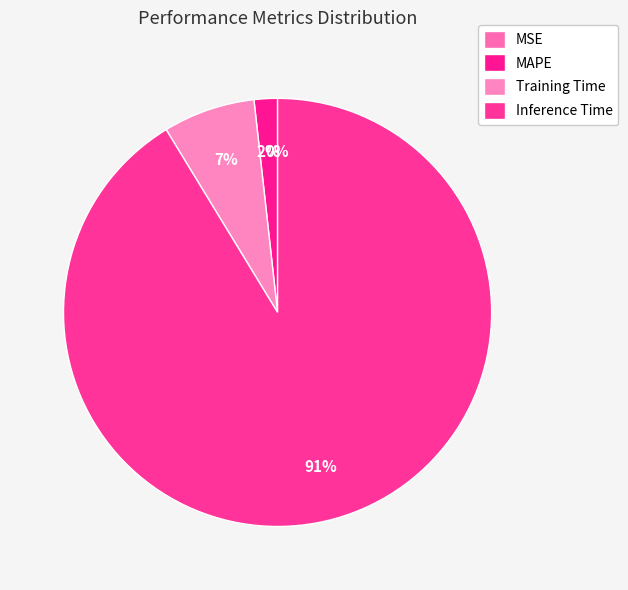

Between Training Time and MSE, which is larger?

Training Time